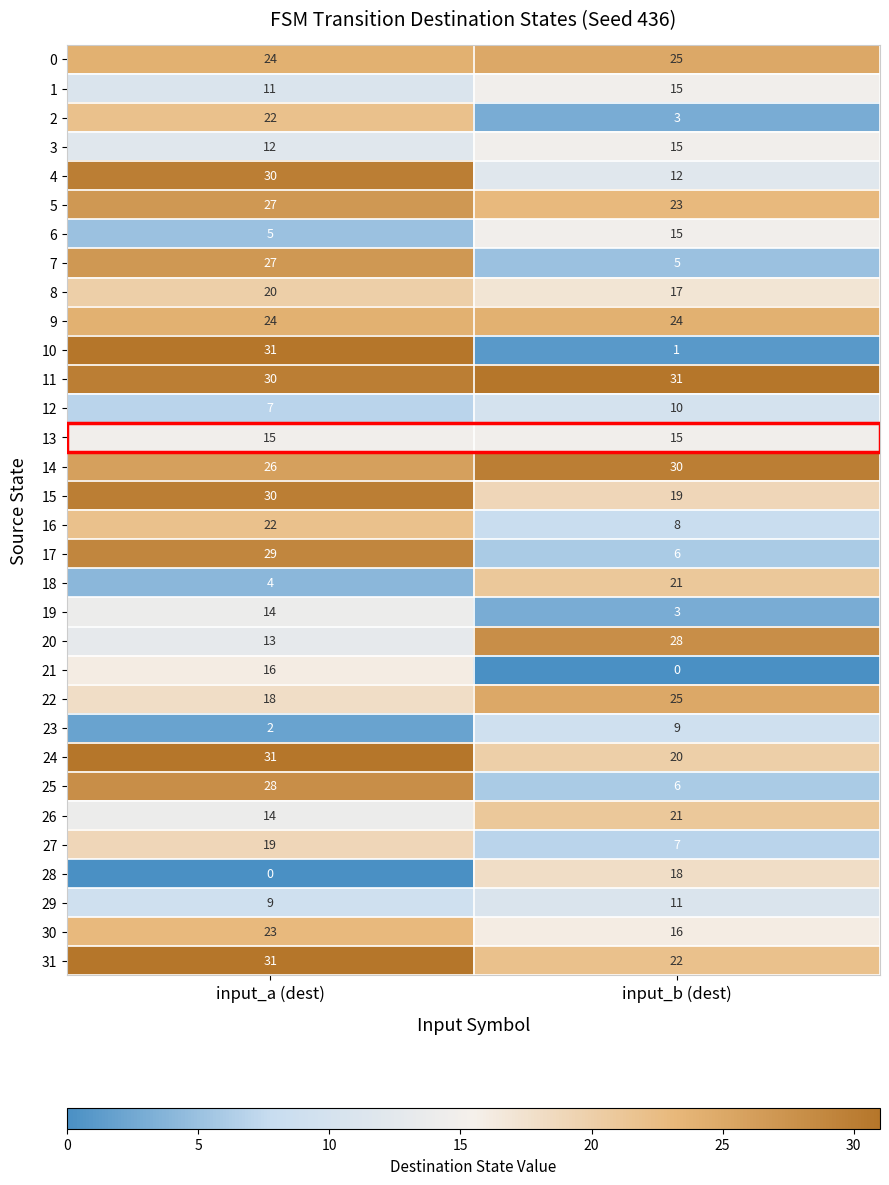

Is it true that 10 equals 1 at input_b (dest)?

True